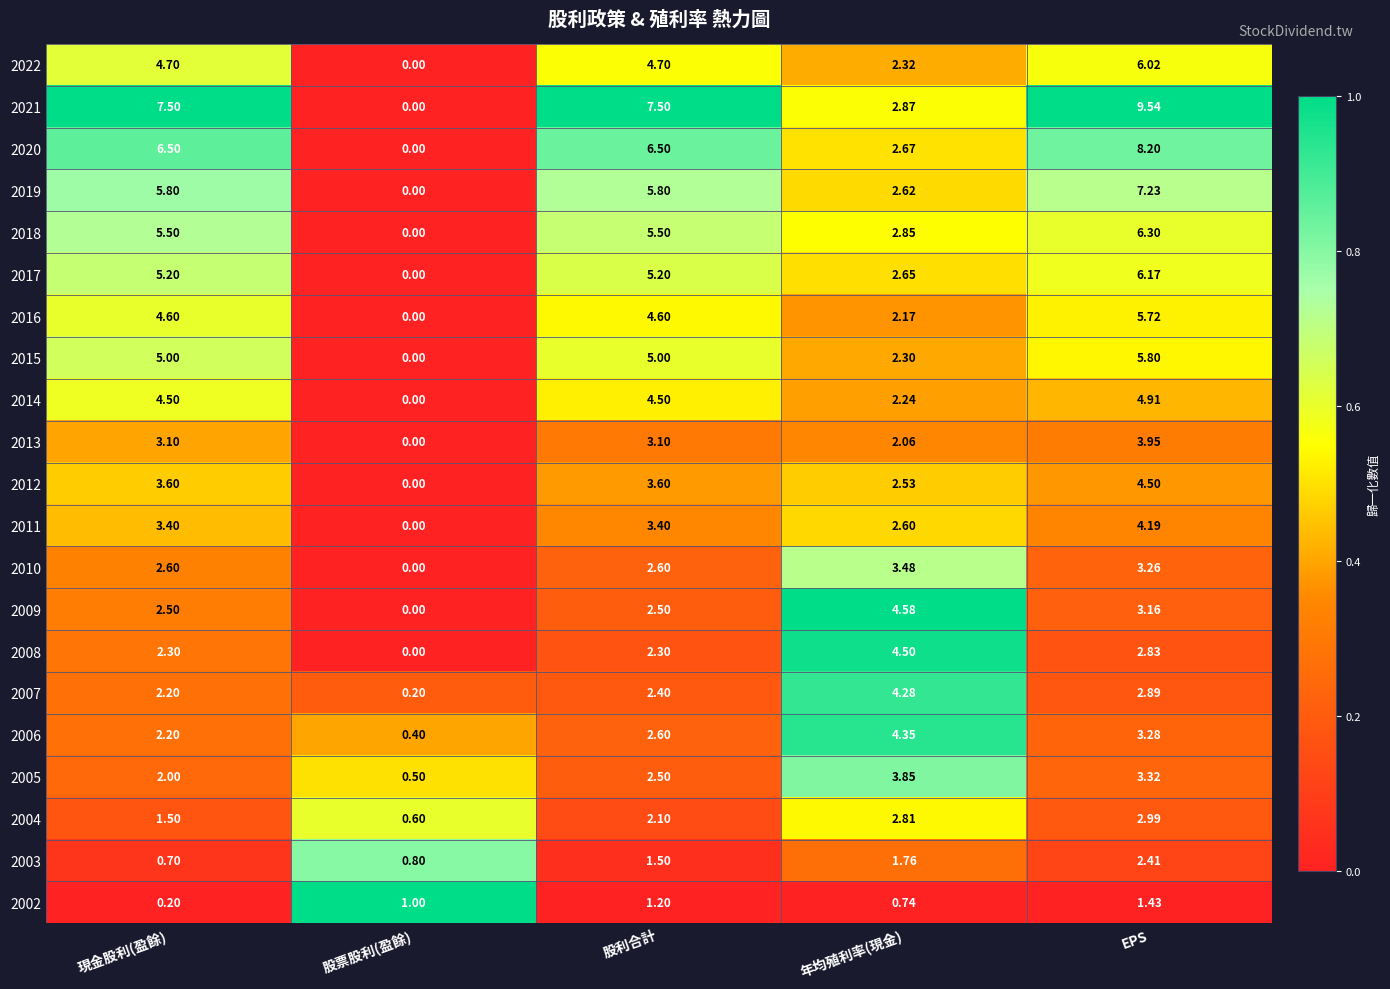

Which category has the highest value across all series?

EPS